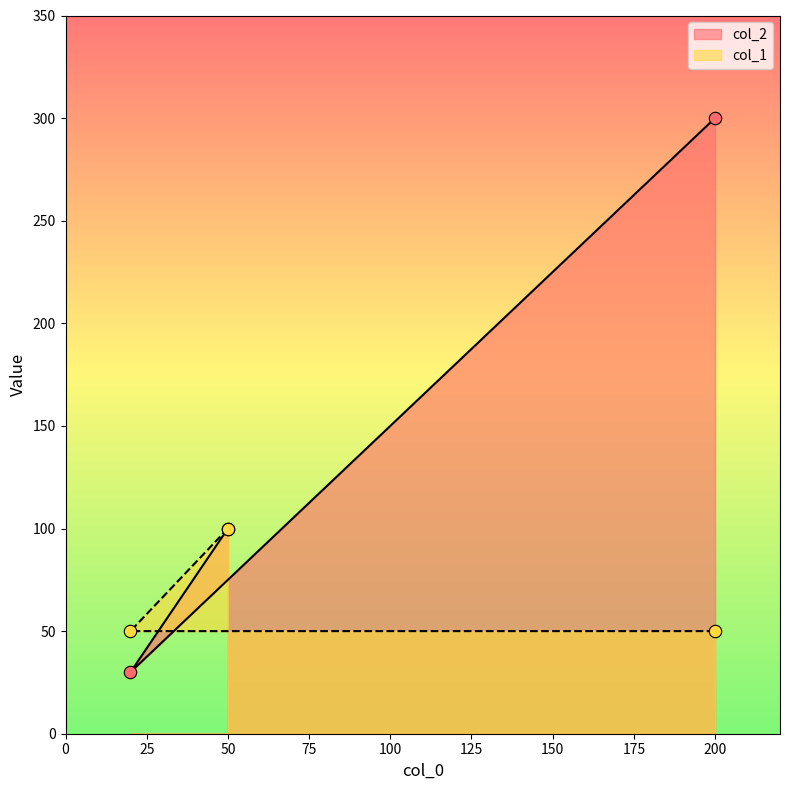

Which series has the widest spread of Y values?

col_2